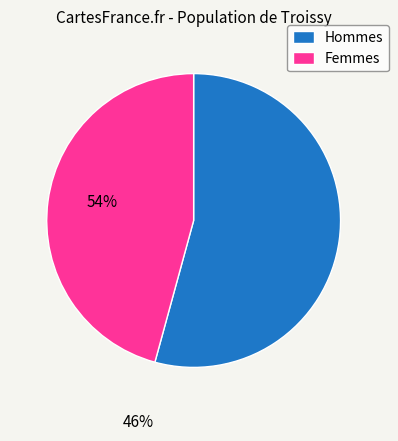

The Hommes slice represents 41% of the pie. True or false?

False